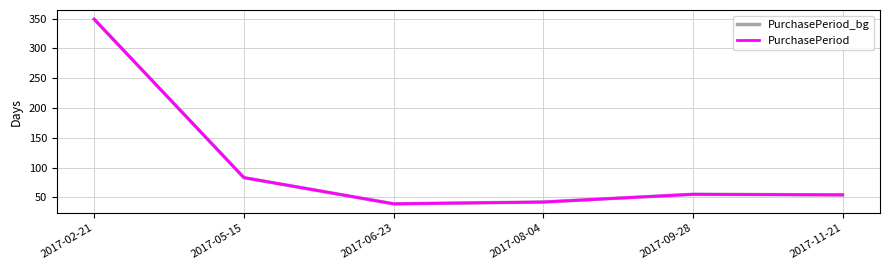

True or false: PurchasePeriod and PurchasePeriod_bg intersect in this chart.

False